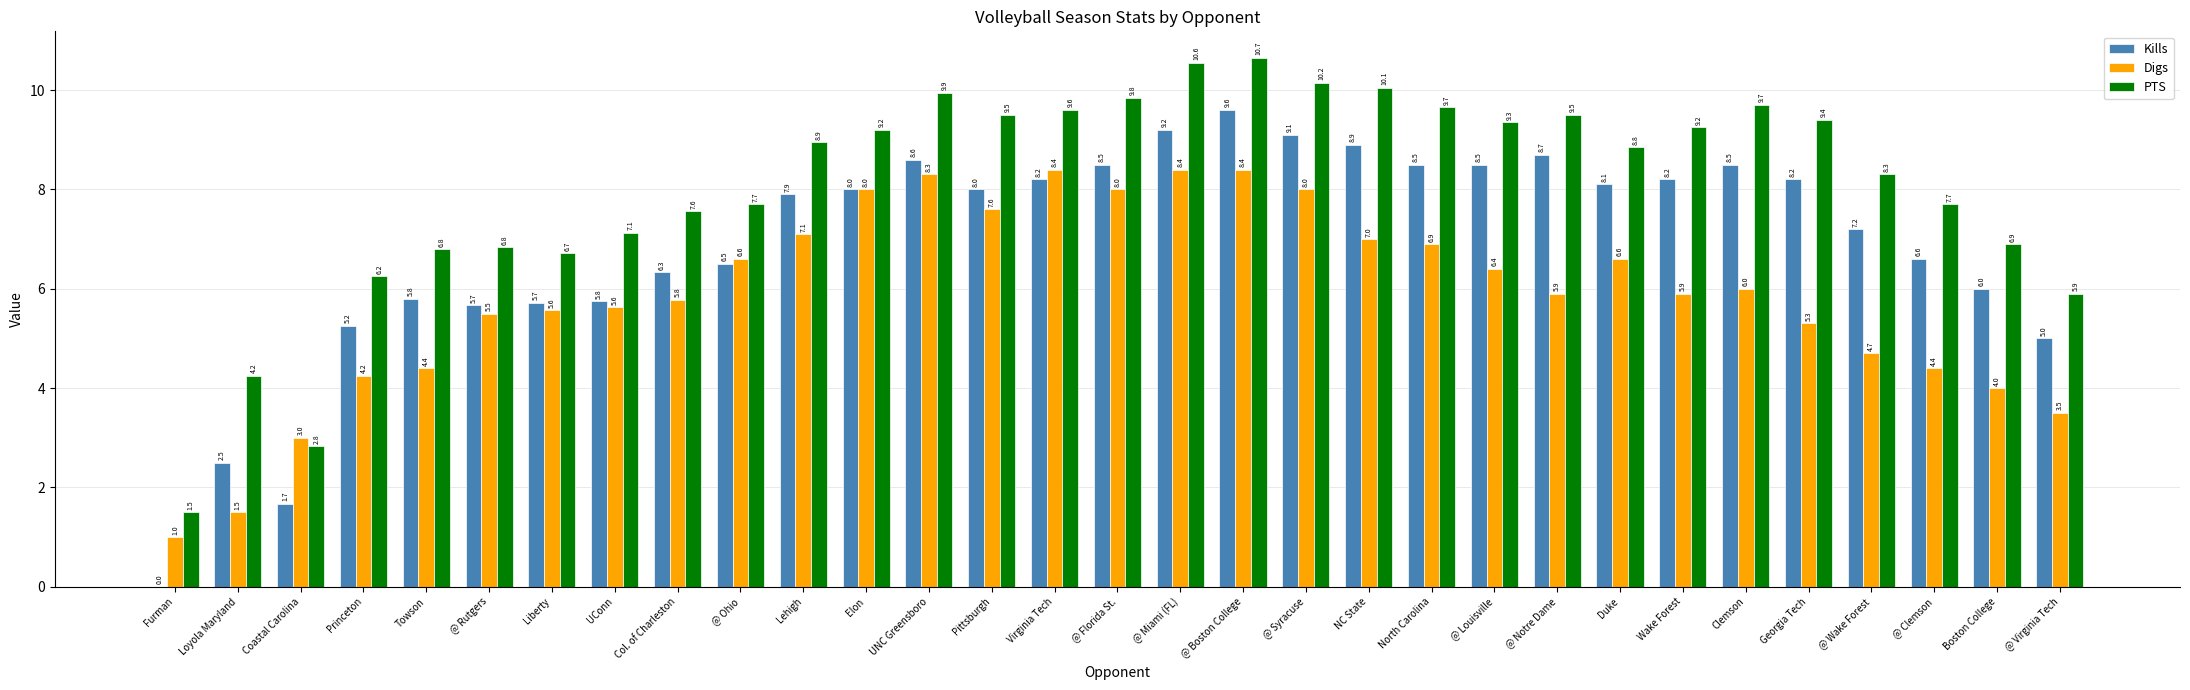

How many values in the PTS series exceed 8?

18